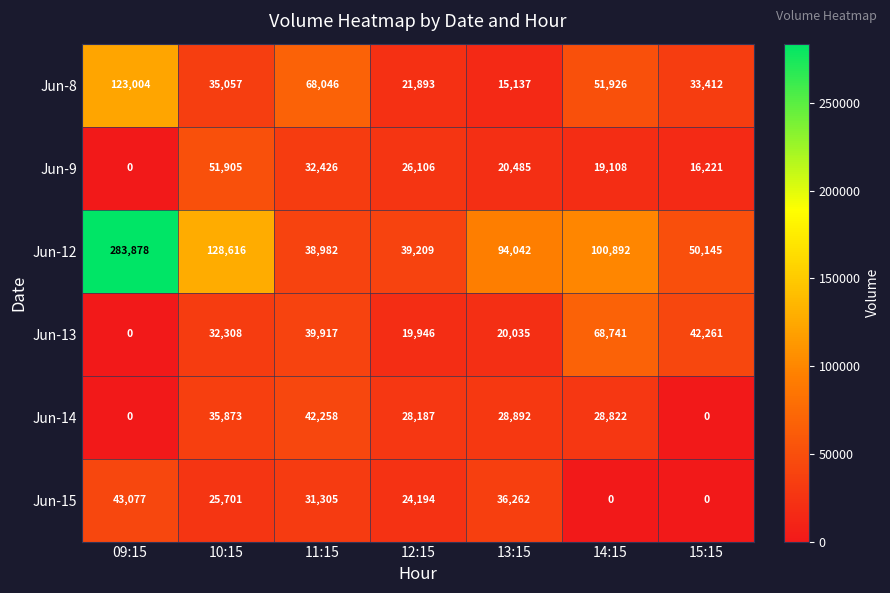

At which category is the sum across all series the highest?

09:15